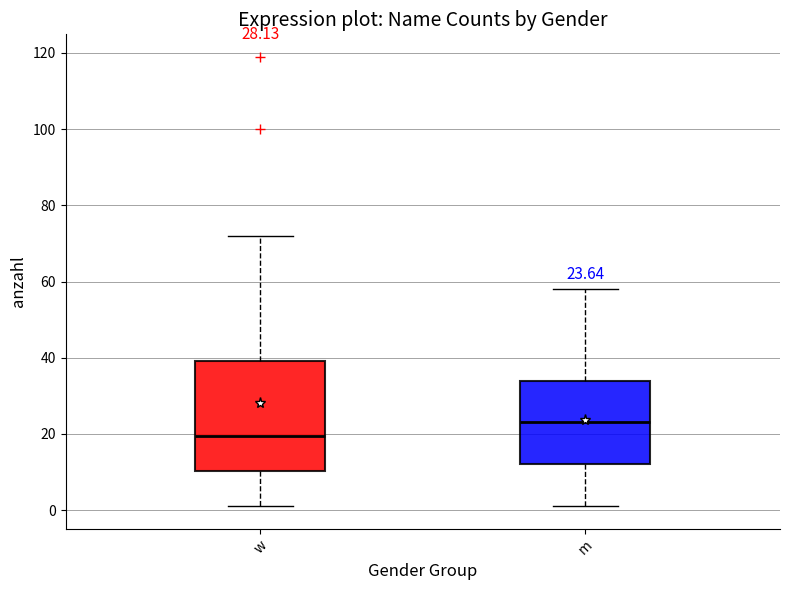

Which box has the lowest median line?

w